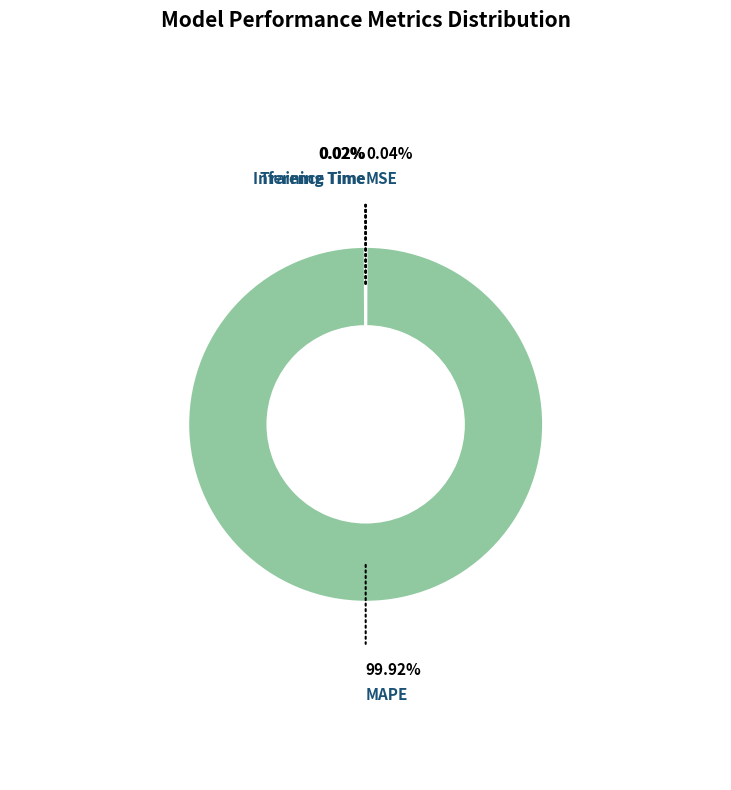

Does MAPE represent more than half of the total?

Yes